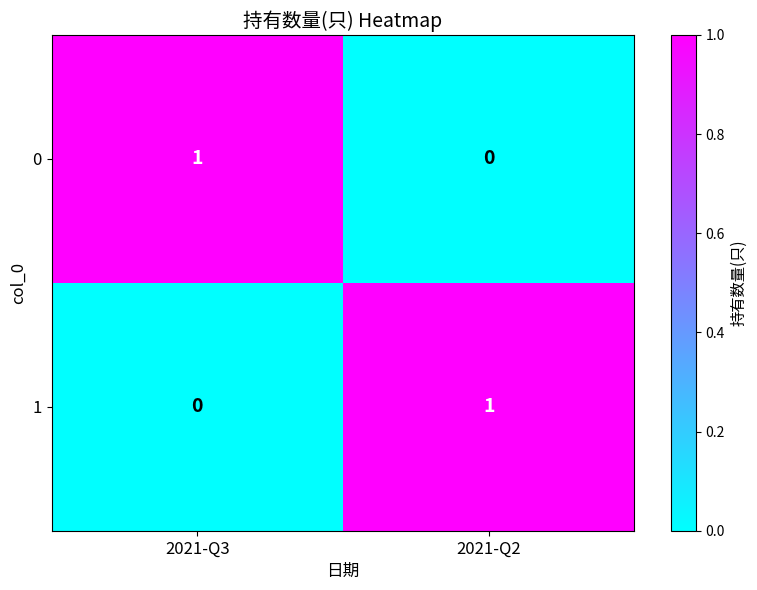

Count the number of categories in the chart.

2